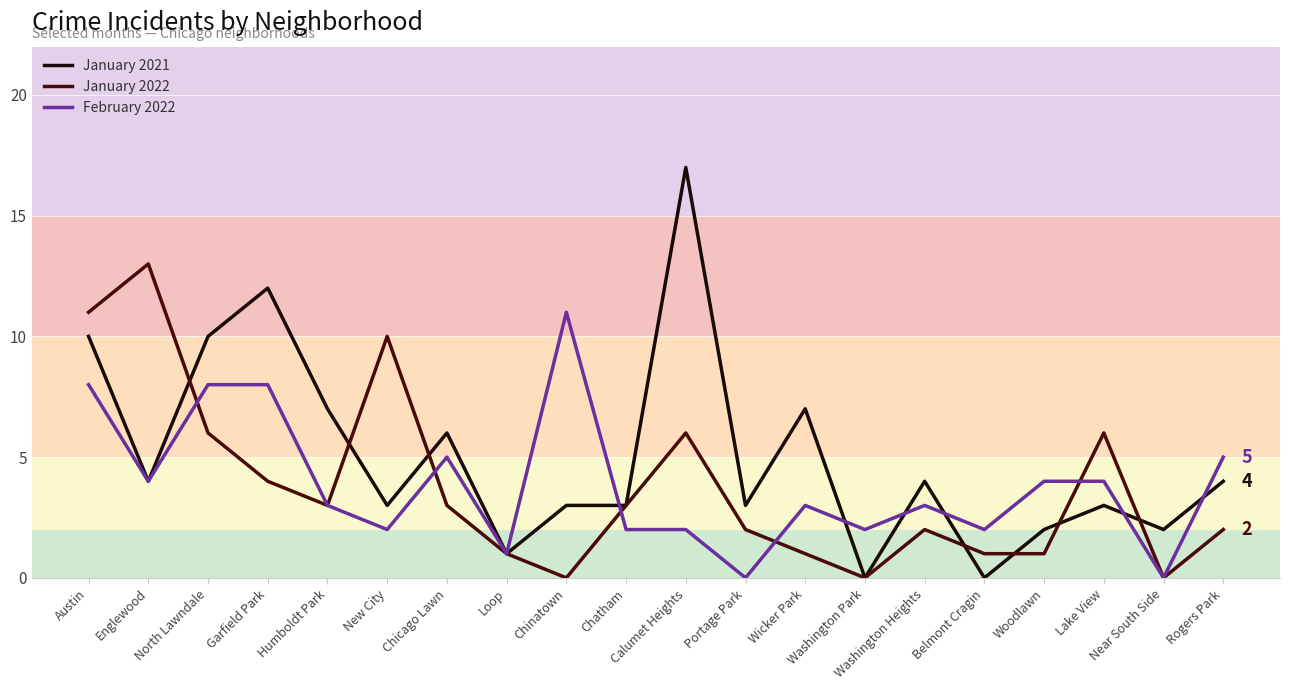

Rank the series by their maximum value, from lowest to highest.

February 2022, January 2022, January 2021